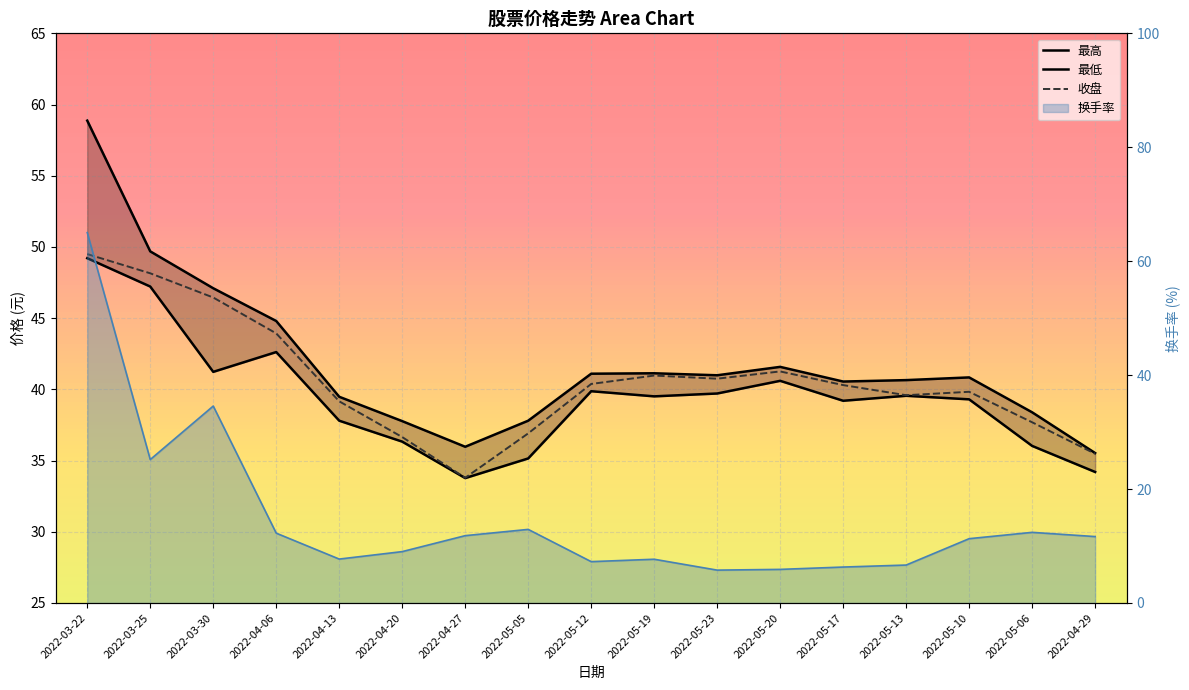

Read the 最高 value at 2022-04-13.

39.5